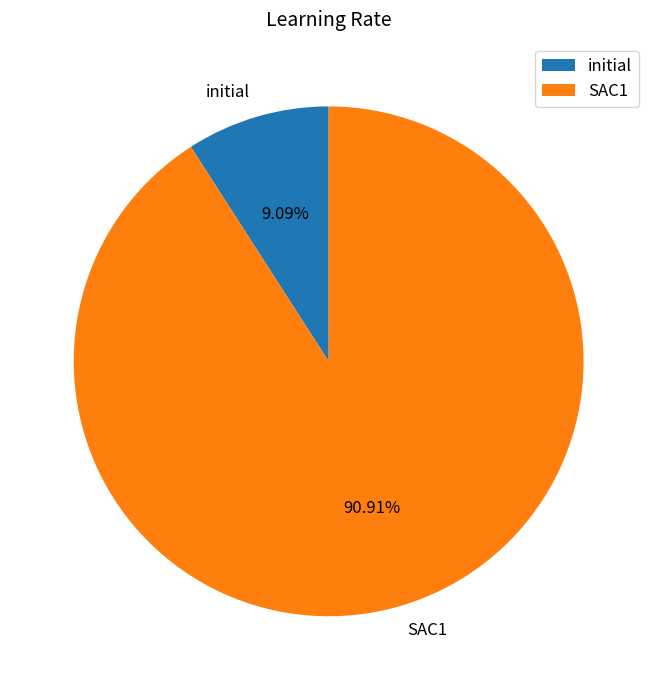

The initial slice represents 9% of the pie. True or false?

True